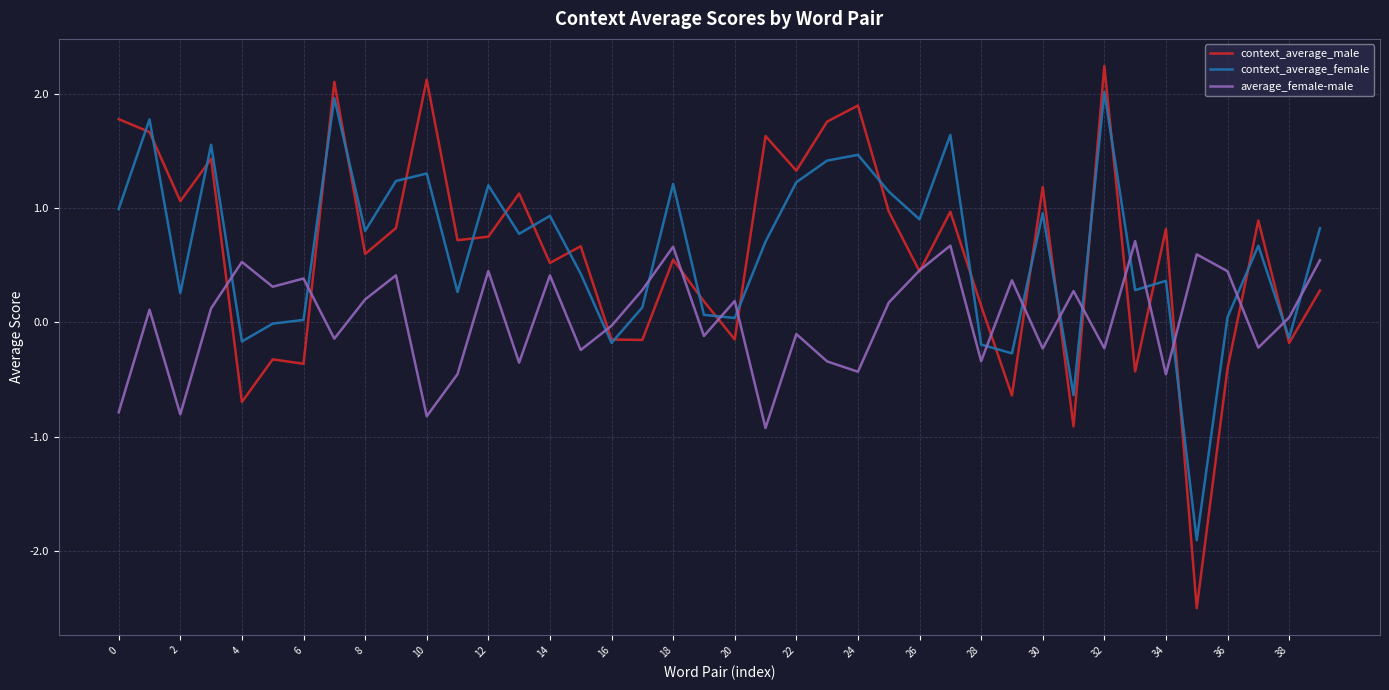

Which series has the largest range (max minus min)?

context_average_male